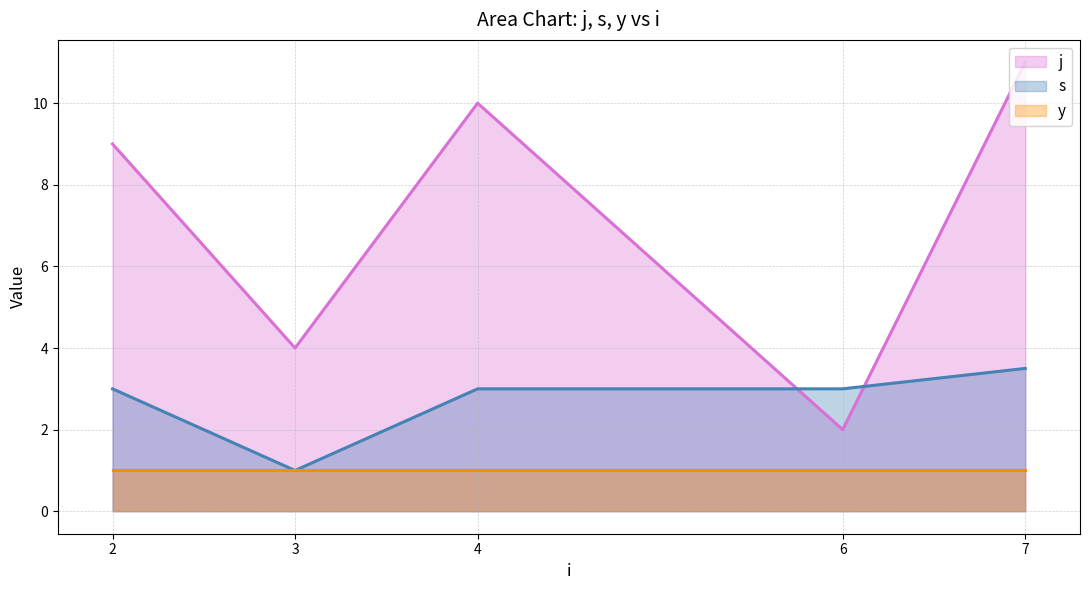

List the labels in order of j value, smallest first.

6, 3, 2, 4, 7